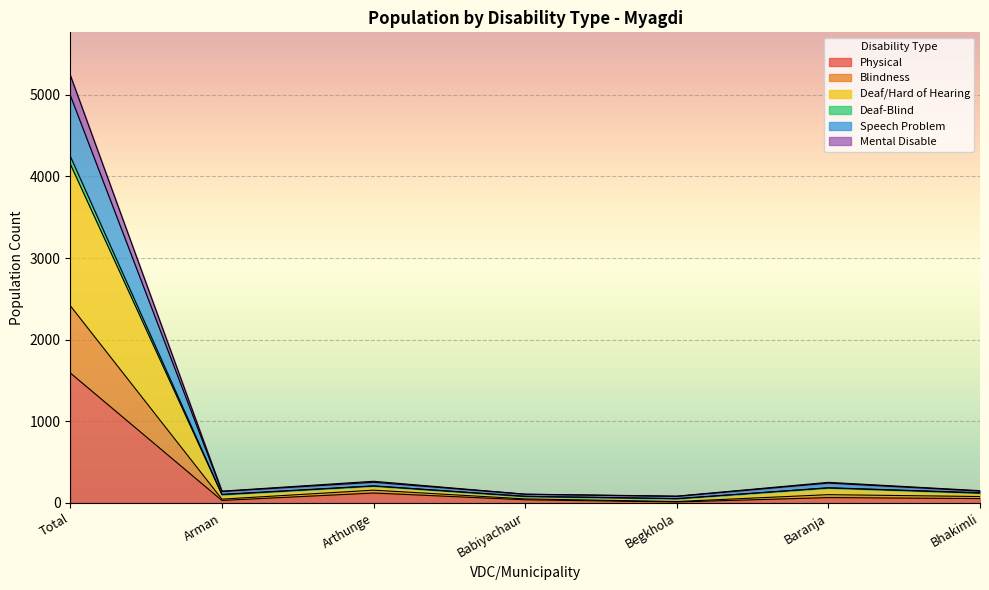

What is the lowest value of the Physical series?

11